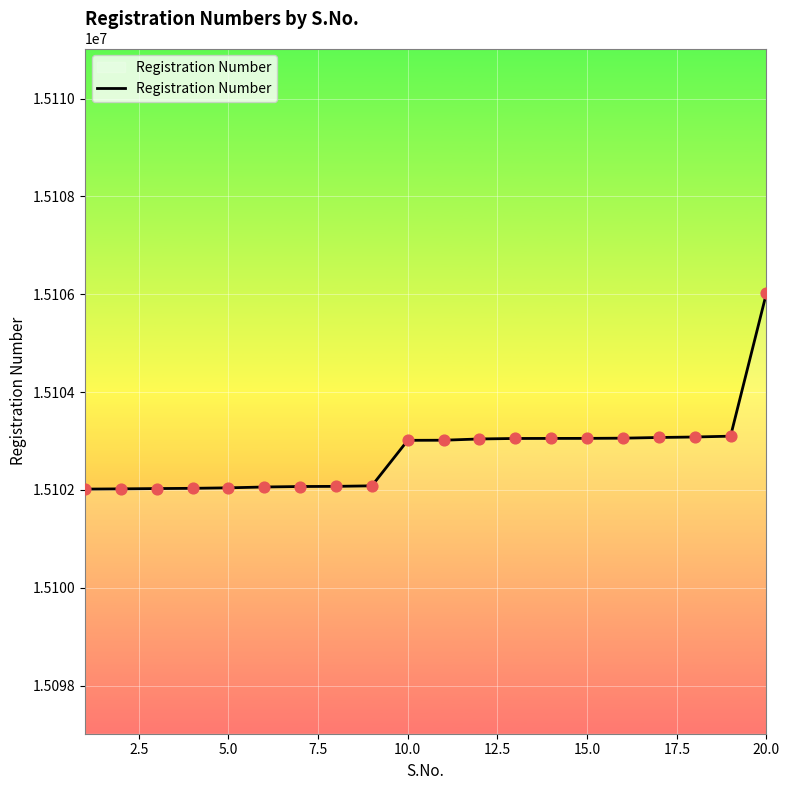

What is the greatest value displayed?

15106023